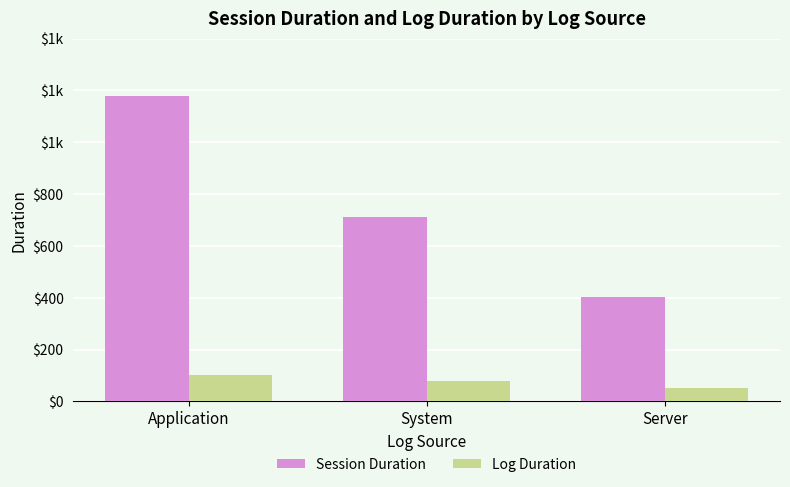

What is the total value across all series at Application?

1280